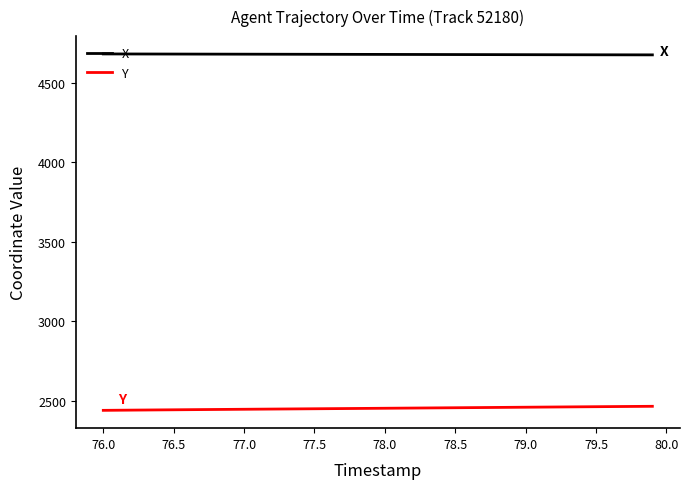

Rank the series by their maximum value, from lowest to highest.

Y, X